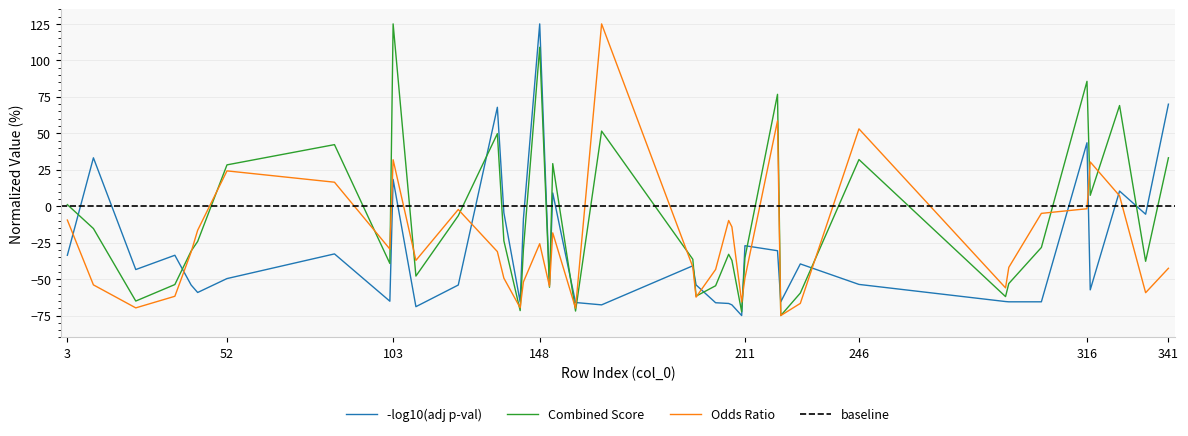

What is the value of the Odds Ratio point at the 5th from the left?

-31.4